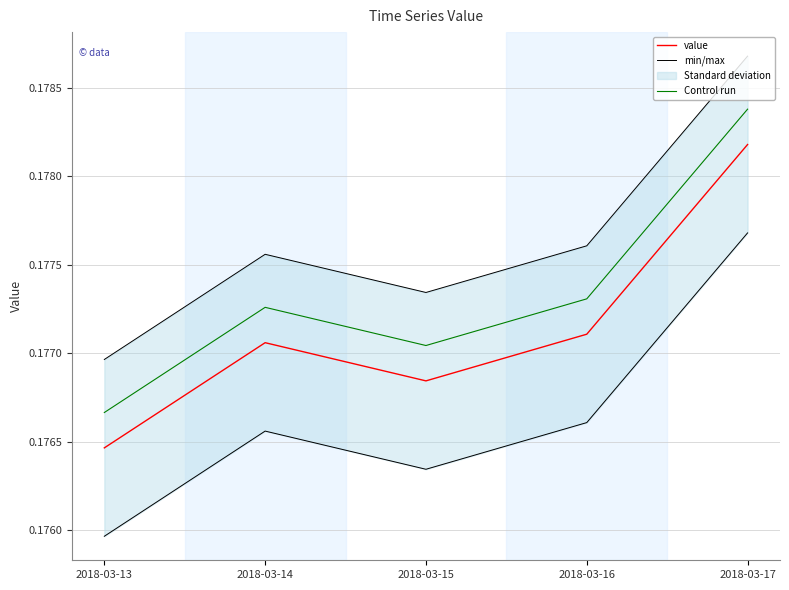

What is the total value across all series at 2018-03-16?

0.5